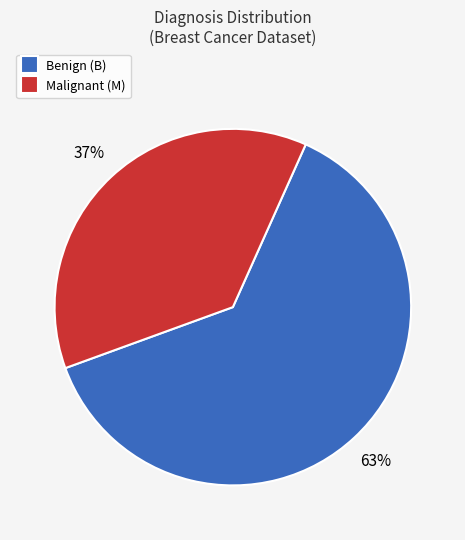

To the nearest percent, what percentage of the pie is Benign (B)?

63%